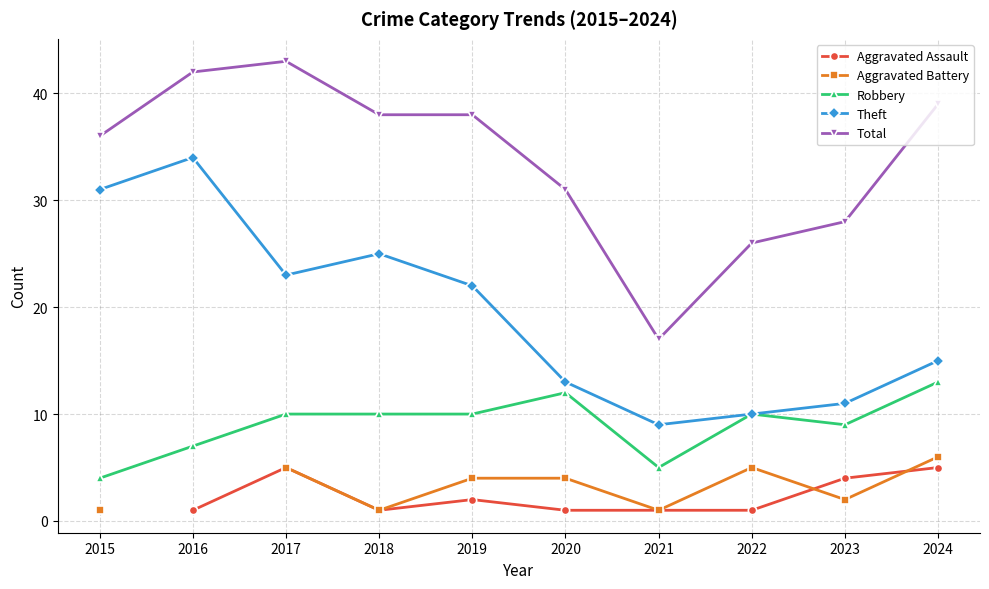

Which category has the lowest value in the Aggravated Battery series?

2015